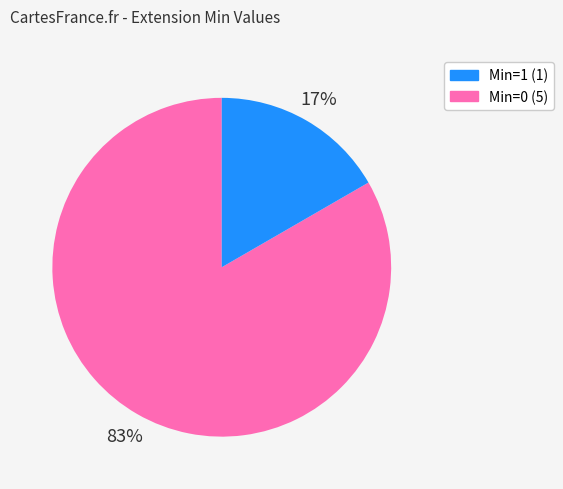

Is there any slice that represents more than half of the pie?

Yes